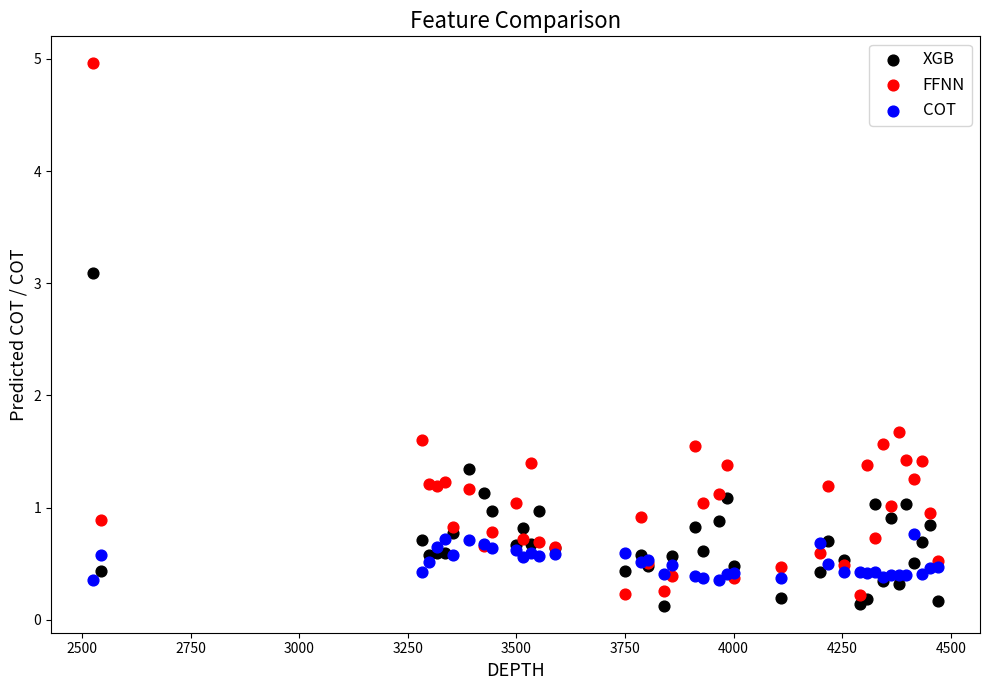

Which series contains the lowest Y value?

XGB